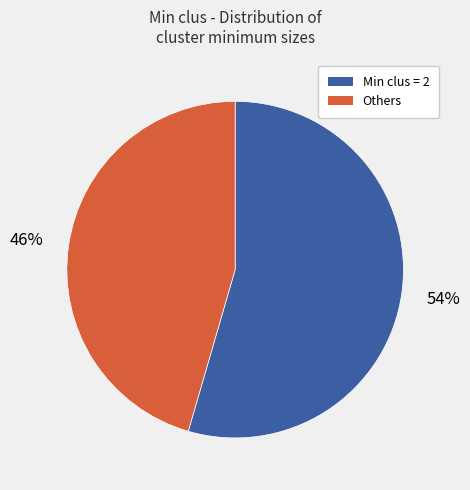

Do Others and Min clus = 2 together represent more than half of the pie?

Yes